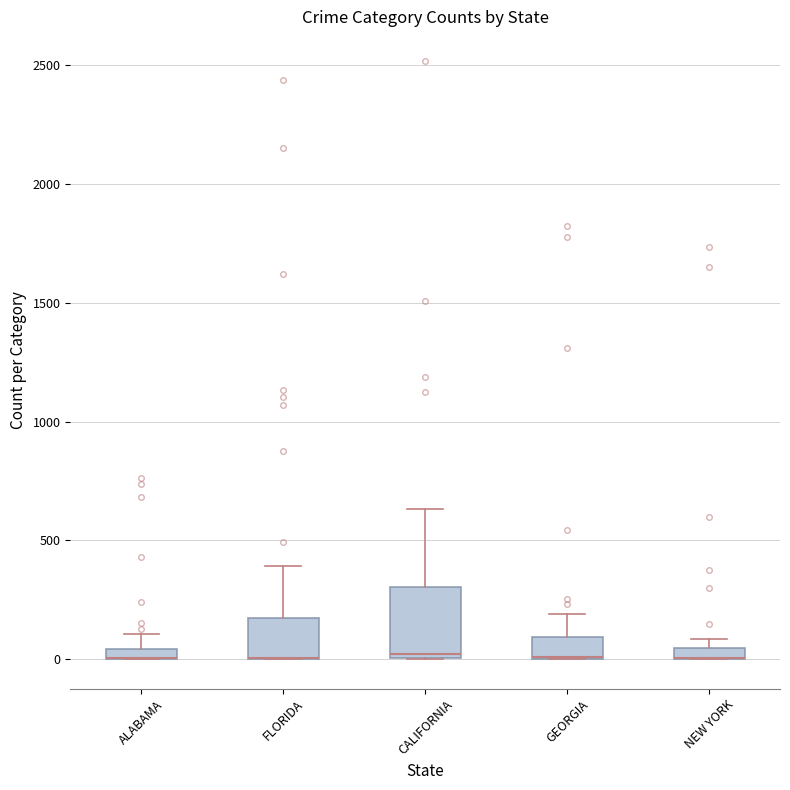

Which box is the tallest, from its lower edge to its upper edge?

CALIFORNIA